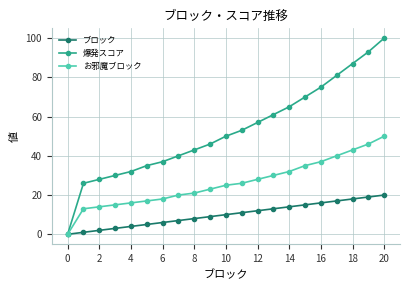

True or false: 爆発スコア has more than 0 points higher than both neighbors.

False